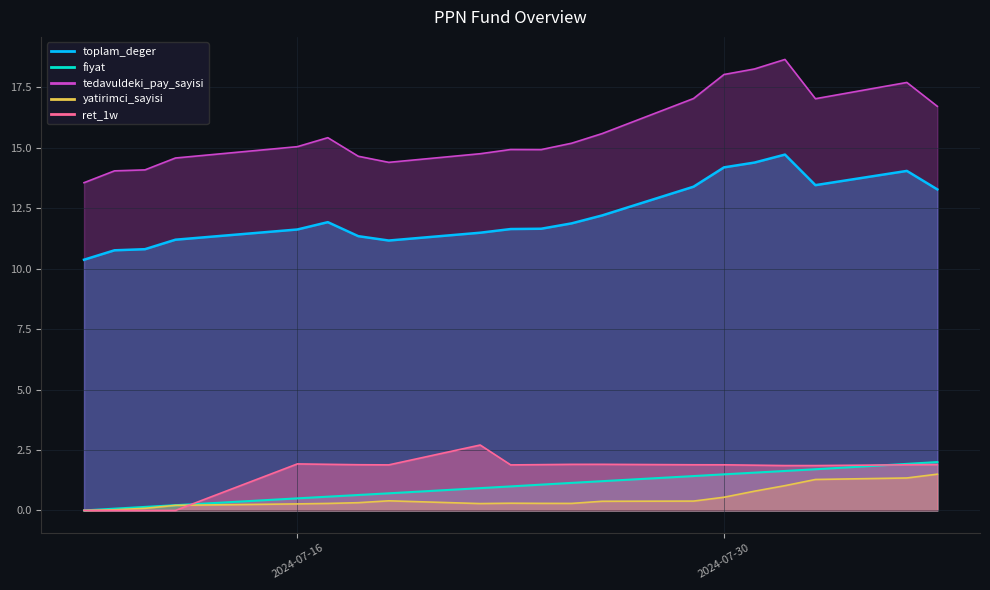

How many values in fiyat are above zero?

19